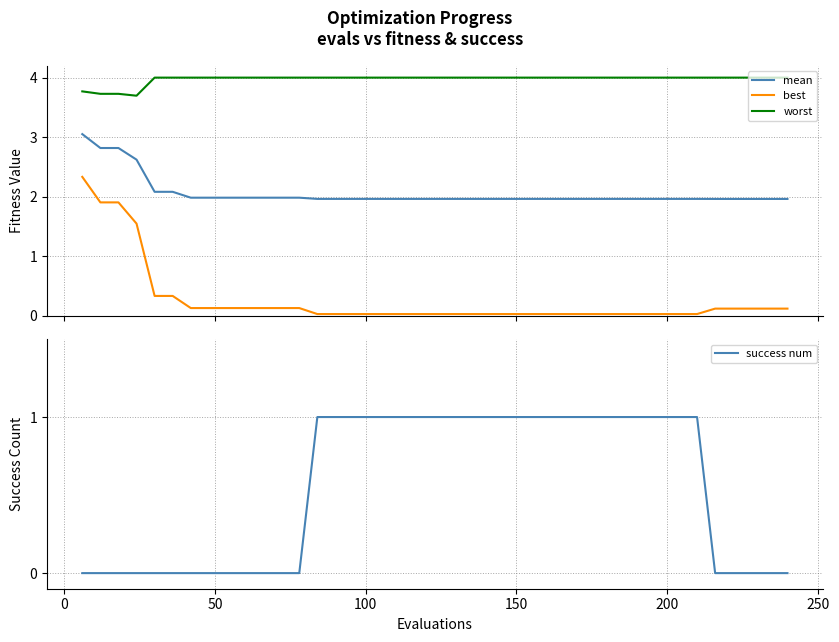

Reading left to right, what are all the values shown in this chart?

mean: 3.1	2.8	2.8	2.6	2.1	2.1	2.0	2.0	2.0	2.0	2.0	2.0	2.0	2.0	2.0	2.0	2.0	2.0	2.0	2.0	2.0	2.0	2.0	2.0	2.0	2.0	2.0	2.0	2.0	2.0	2.0	2.0	2.0	2.0	2.0	2.0	2.0	2.0	2.0	2.0
best: 2.3	1.9	1.9	1.5	0.3	0.3	0.1	0.1	0.1	0.1	0.1	0.1	0.1	0.0	0.0	0.0	0.0	0.0	0.0	0.0	0.0	0.0	0.0	0.0	0.0	0.0	0.0	0.0	0.0	0.0	0.0	0.0	0.0	0.0	0.0	0.1	0.1	0.1	0.1	0.1
worst: 3.8	3.7	3.7	3.7	4.0	4.0	4.0	4.0	4.0	4.0	4.0	4.0	4.0	4.0	4.0	4.0	4.0	4.0	4.0	4.0	4.0	4.0	4.0	4.0	4.0	4.0	4.0	4.0	4.0	4.0	4.0	4.0	4.0	4.0	4.0	4.0	4.0	4.0	4.0	4.0
success num: 0.0	0.0	0.0	0.0	0.0	0.0	0.0	0.0	0.0	0.0	0.0	0.0	0.0	1.0	1.0	1.0	1.0	1.0	1.0	1.0	1.0	1.0	1.0	1.0	1.0	1.0	1.0	1.0	1.0	1.0	1.0	1.0	1.0	1.0	1.0	0.0	0.0	0.0	0.0	0.0